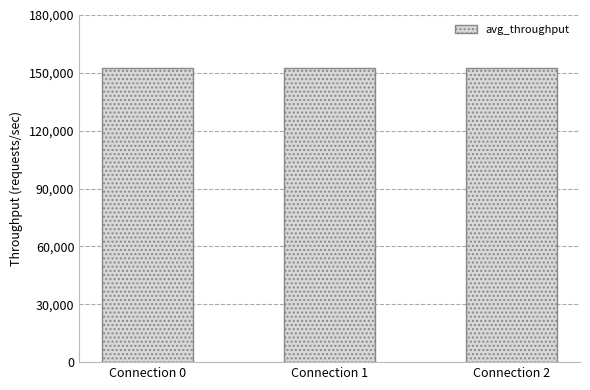

What is the value of the 2nd bar from the left?

152660